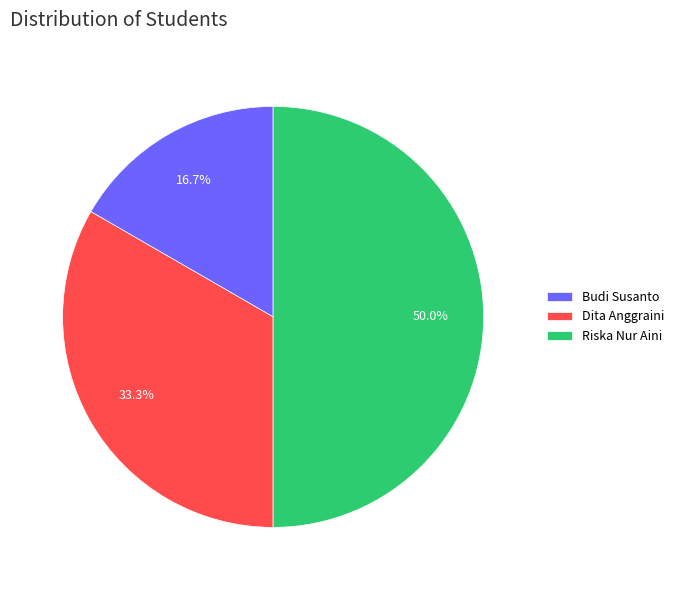

Count the number of slices in the pie.

3